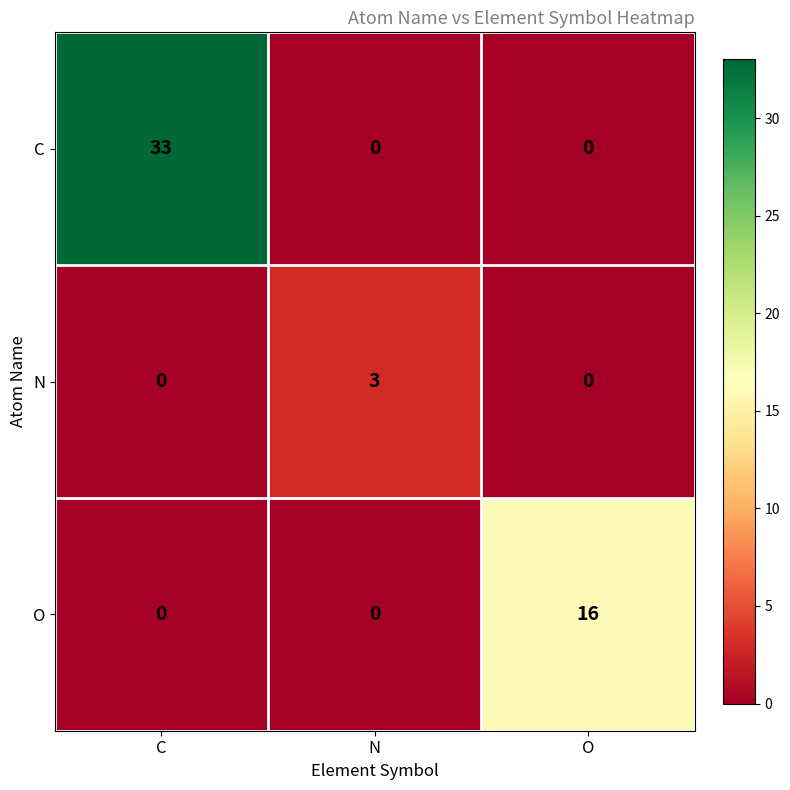

What is the maximum value shown in the chart?

33